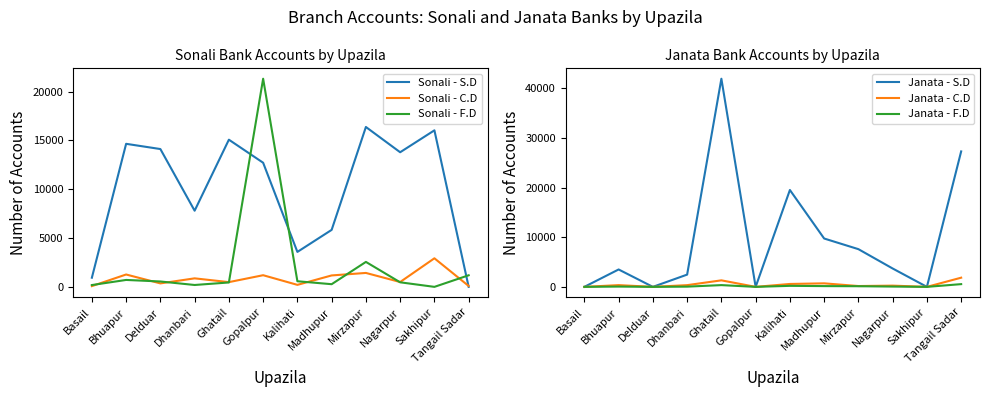

At which category does Sonali - C.D reach its first local peak?

Bhuapur